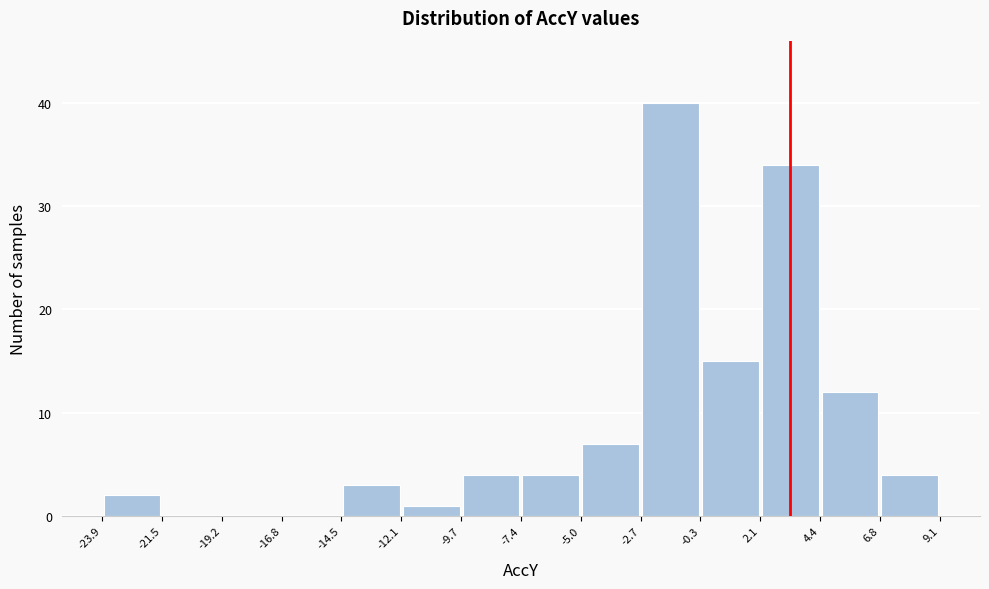

Reading left to right, list every bar in this chart as the range it spans on the x-axis followed by its height. The values are not printed on the chart, so give them approximately, as read against the axis.

-23.9 to -21.5: 2
-21.5 to -19.2: 0
-19.2 to -16.8: 0
-16.8 to -14.5: 0
-14.5 to -12.1: 3
-12.1 to -9.7: 1
-9.7 to -7.4: 4
-7.4 to -5.0: 4
-5.0 to -2.7: 7
-2.7 to -0.3: 40
-0.3 to 2.1: 15
2.1 to 4.4: 34
4.4 to 6.8: 12
6.8 to 9.1: 4